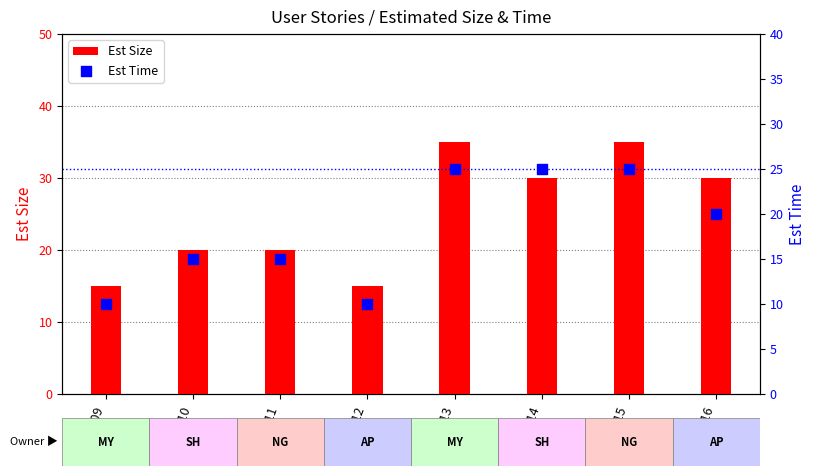

What is the total value across all series at US11?

35